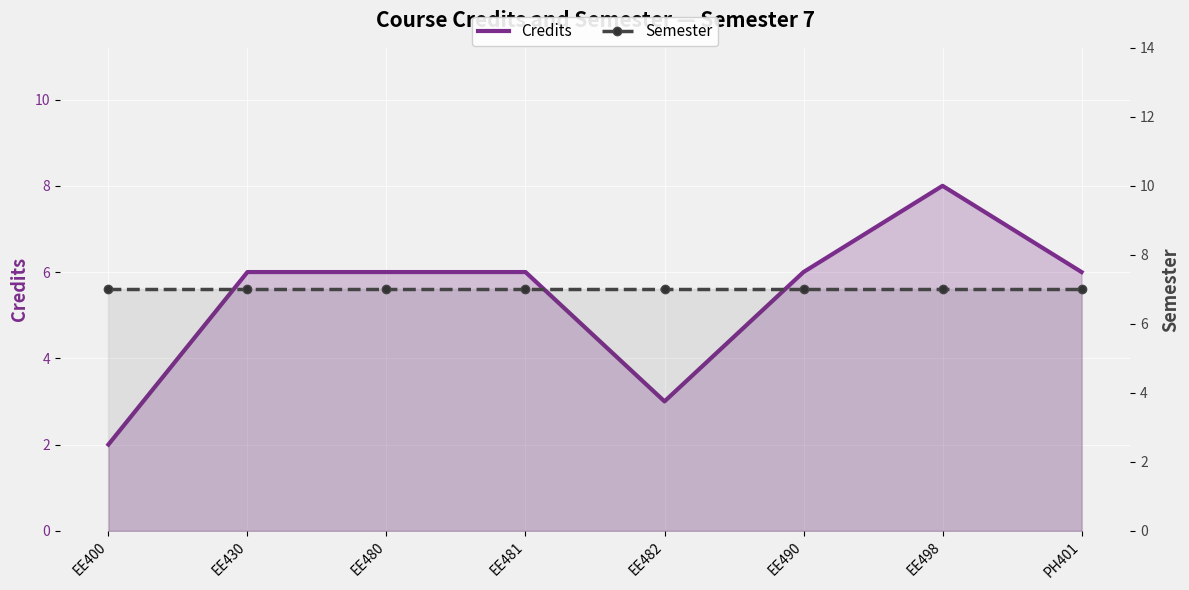

Which series changed the most between EE400 and EE480?

Credits